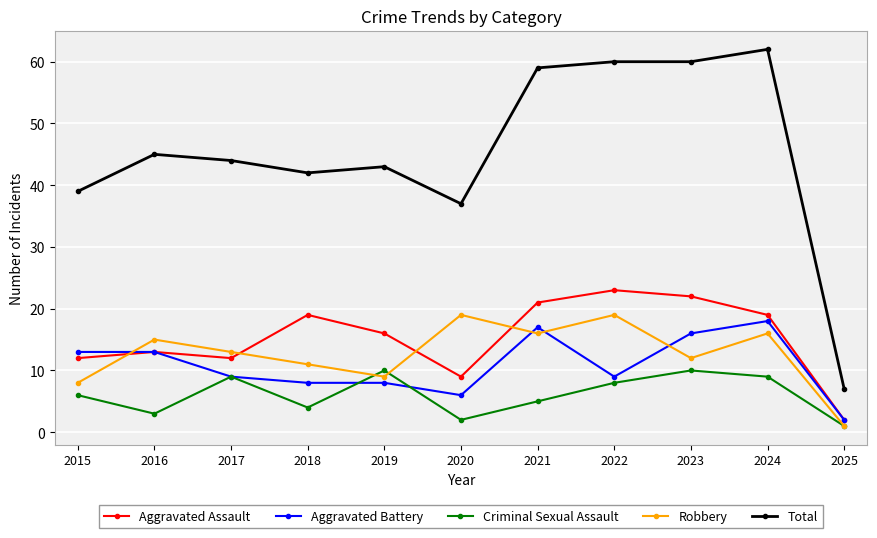

What is the sum of the Total values at 2020 and 2017?

81